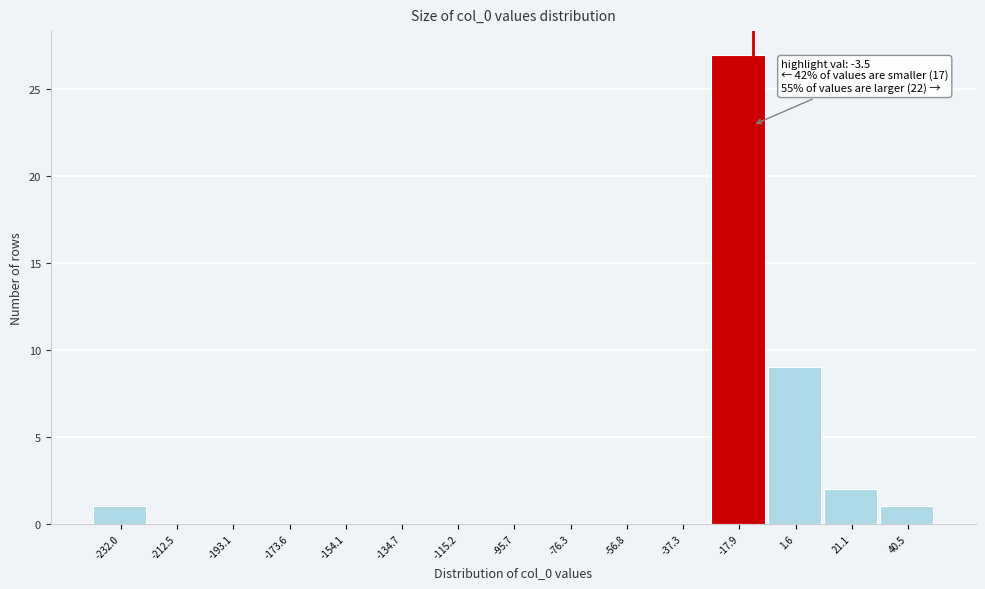

Reading left to right, transcribe all the data shown in this chart.

-232.0=1	-212.5=0	-193.1=0	-173.6=0	-154.1=0	-134.7=0	-115.2=0	-95.7=0	-76.3=0	-56.8=0	-37.3=0	-17.9=27	1.6=9	21.1=2	40.5=1